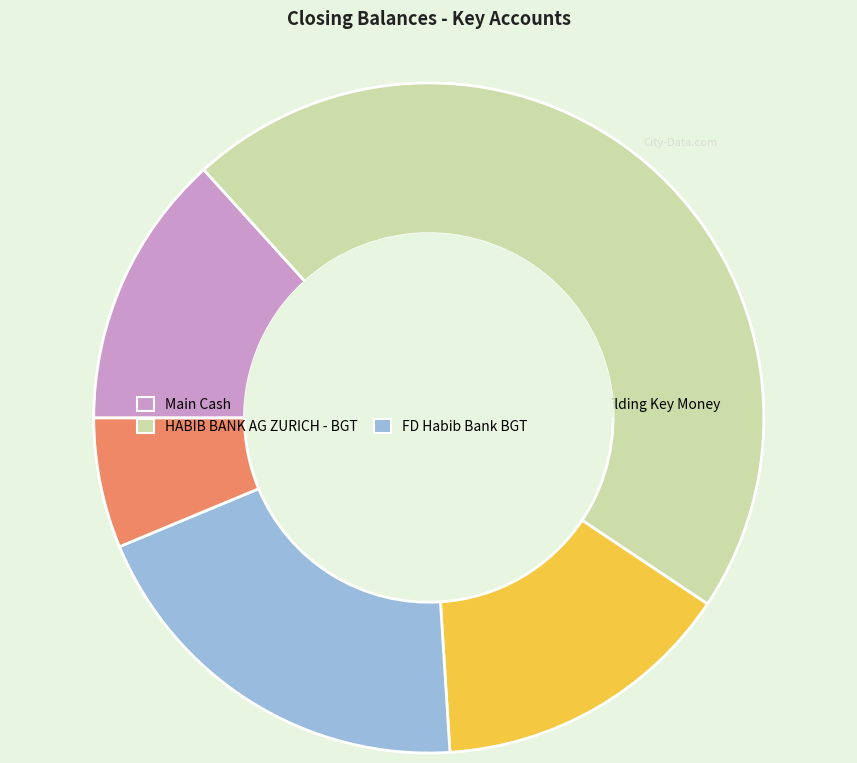

Is it true that Main Cash is 13% of the pie?

True